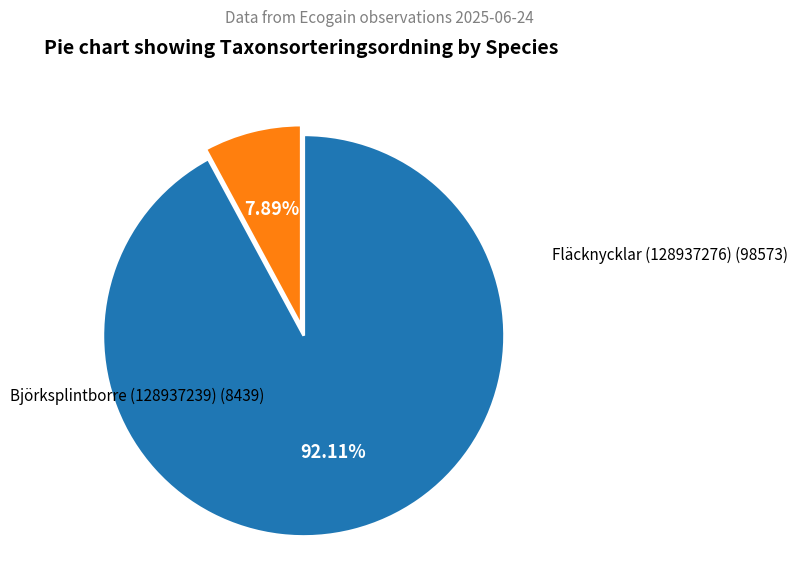

Rank the categories by value from highest to lowest.

Fläcknycklar (128937276), Björksplintborre (128937239)